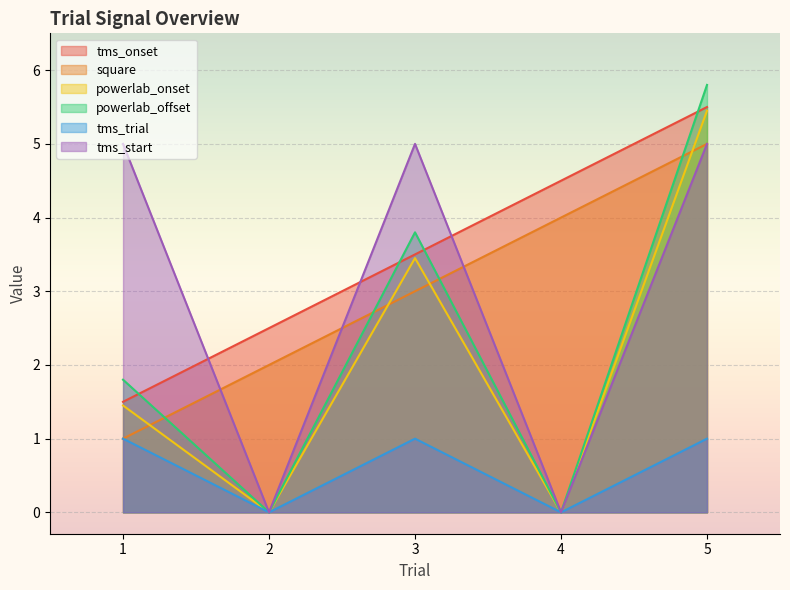

What is the sum of all powerlab_onset values?

10.3